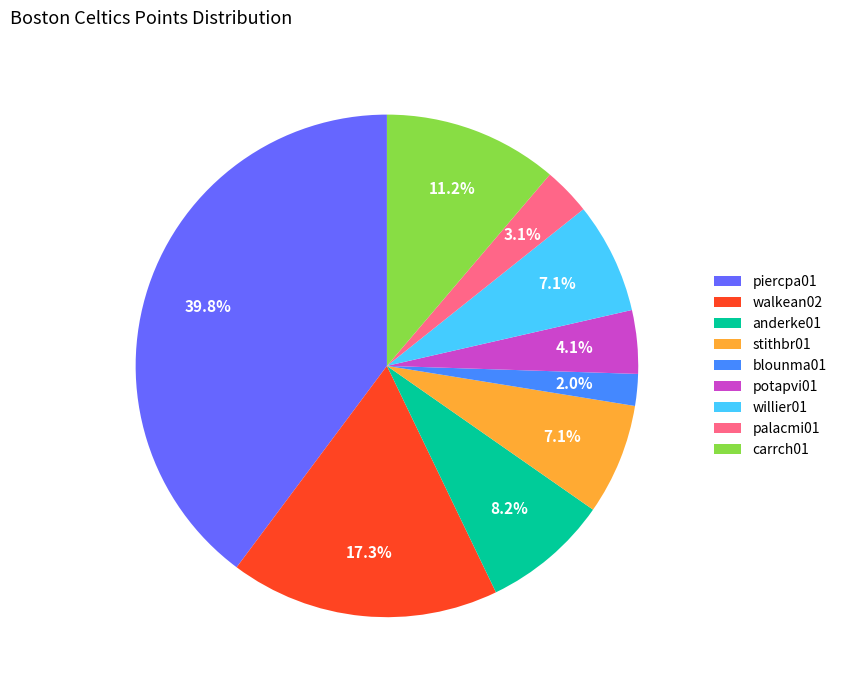

Is it true that walkean02 is 17% of the pie?

True